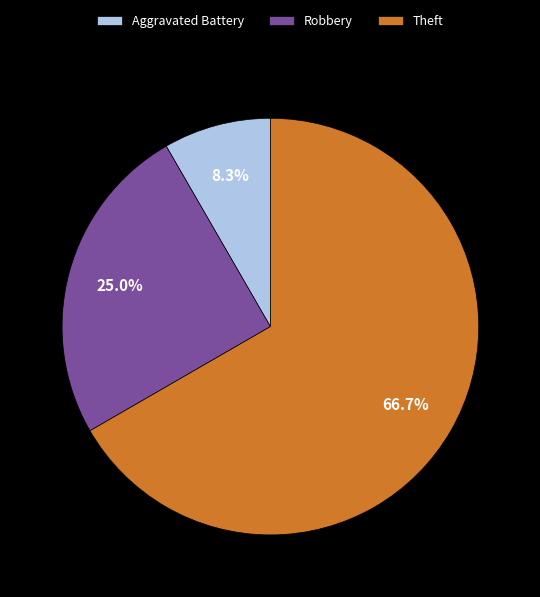

Which slice is the largest?

Theft